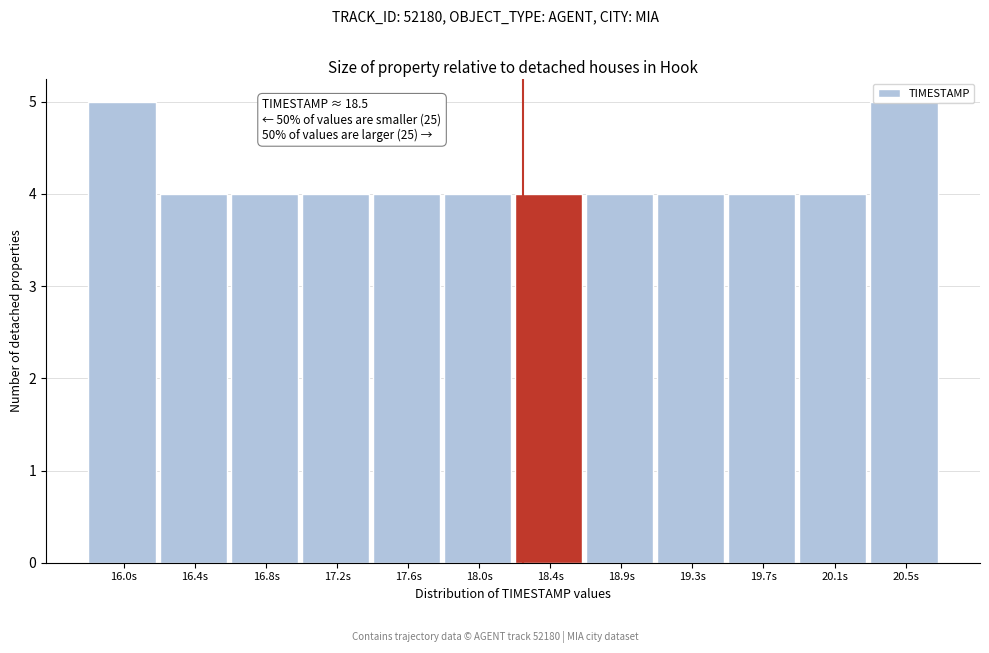

What is the sum of all values?

50